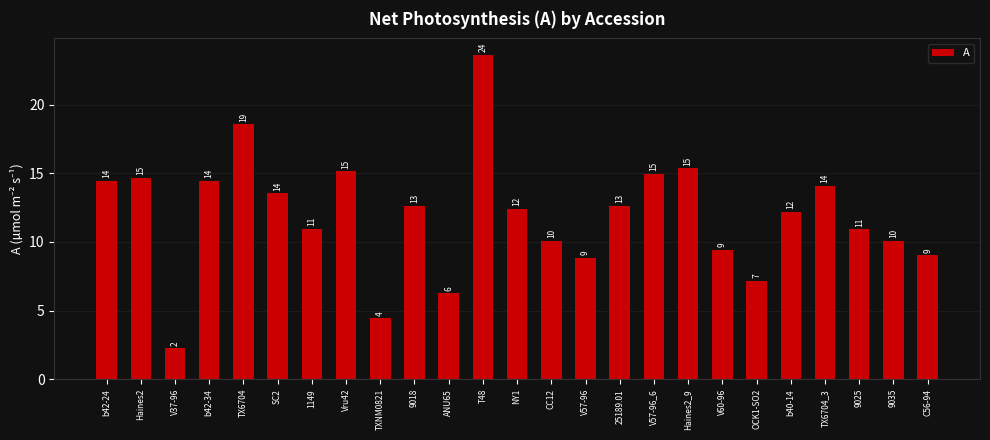

Between ANU65 and 25189.01, which is larger?

25189.01